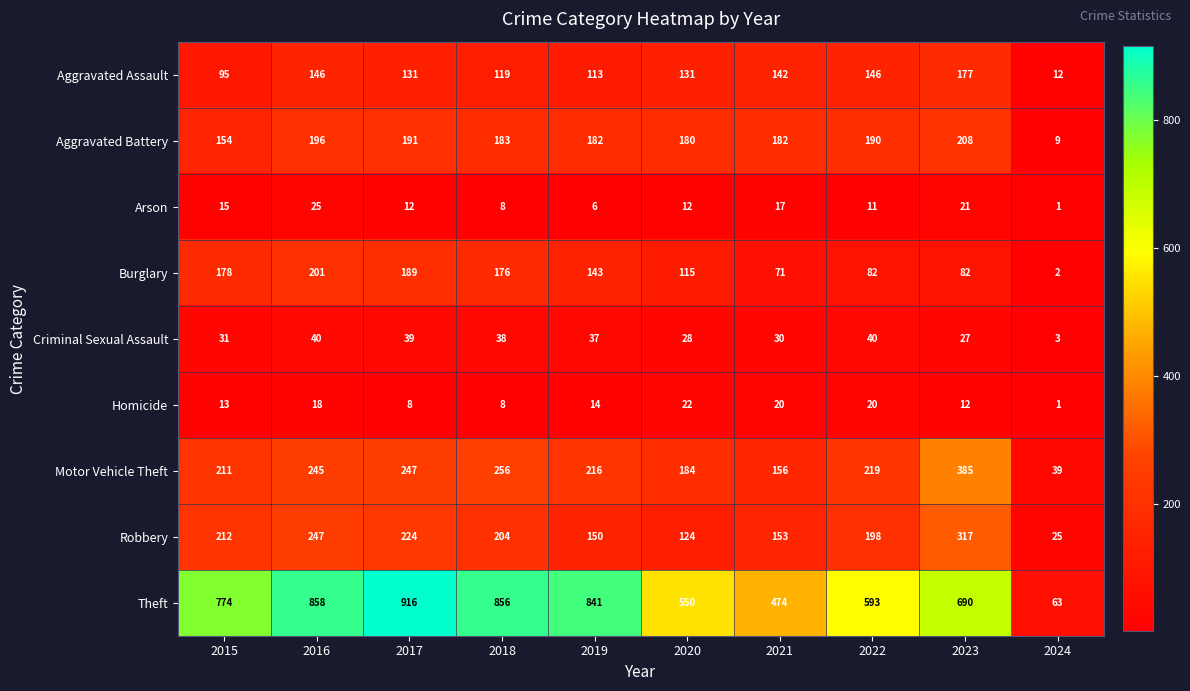

Which category has the lowest value across all series?

2024